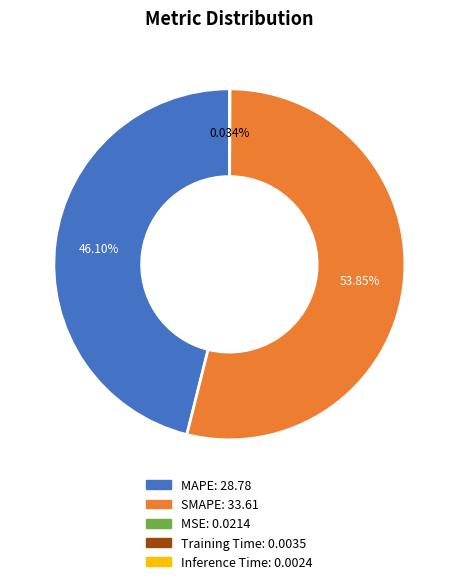

Is it true that MAPE is 33% of the pie?

False